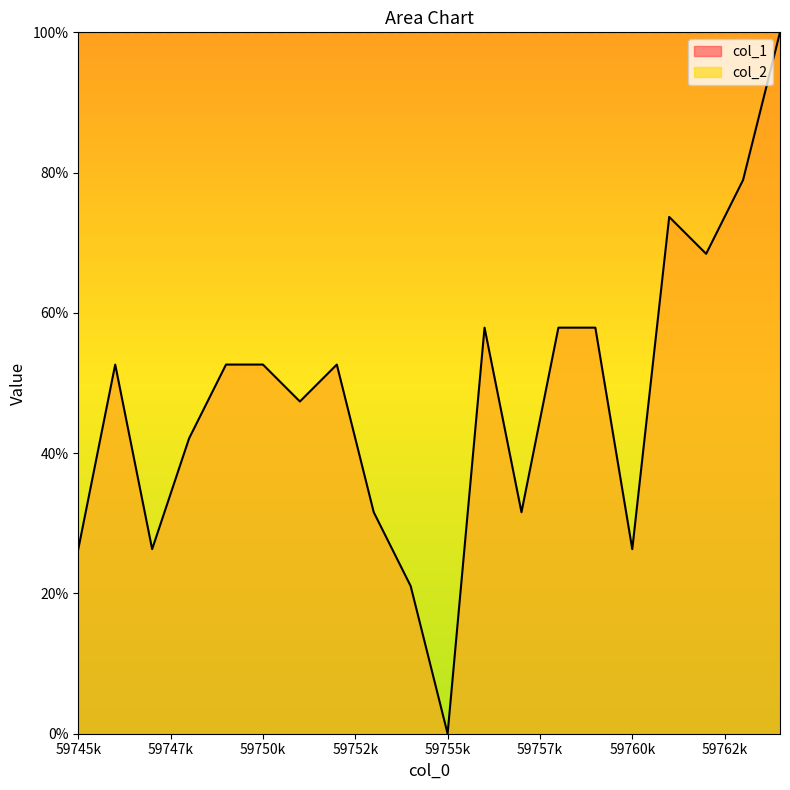

At which label does the data first exceed 52?

59746